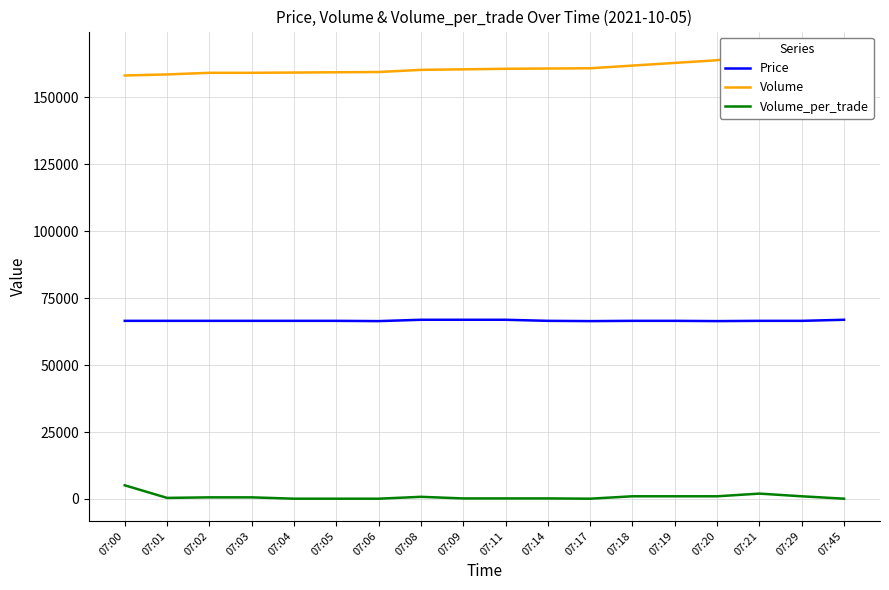

True or false: Price and Volume_per_trade intersect in this chart.

False